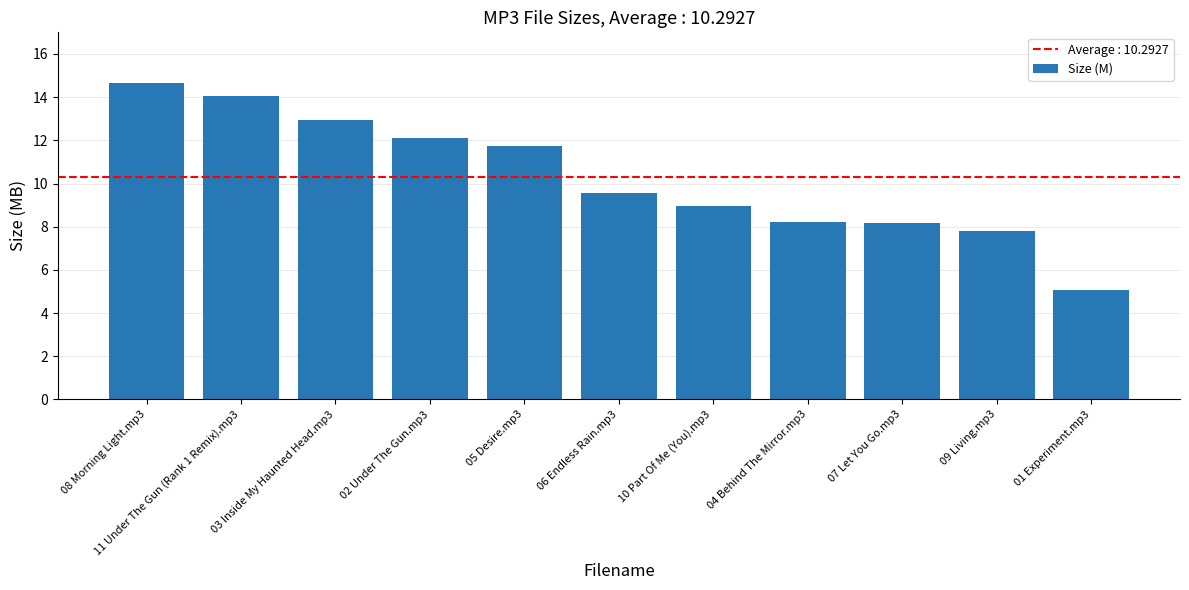

What is the sum of all values?

113.2